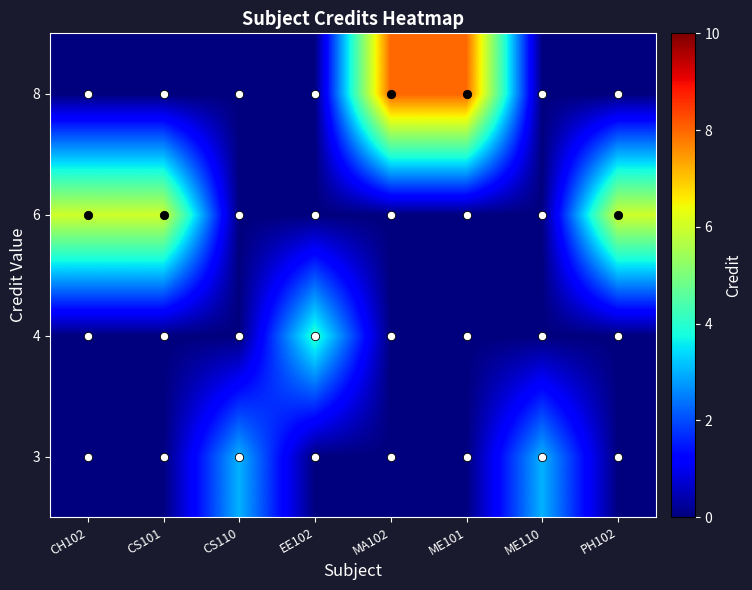

Between CS110 and CH102, which is larger?

CS110